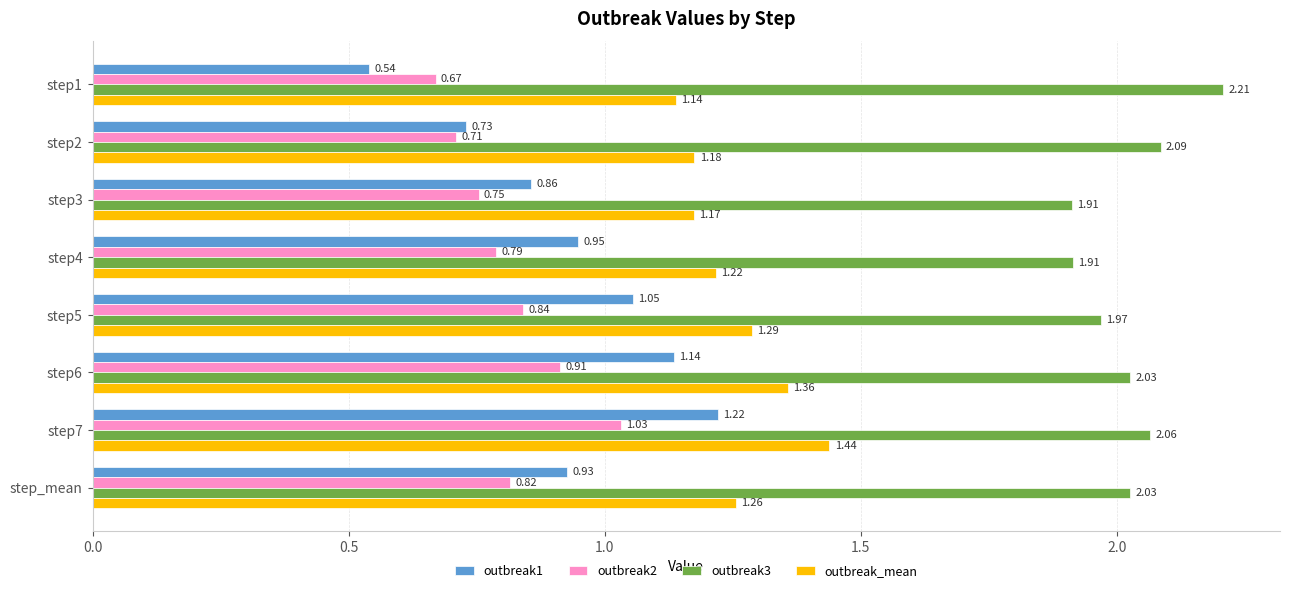

Is the value of outbreak2 at step1 greater than the value of outbreak_mean at step6?

No